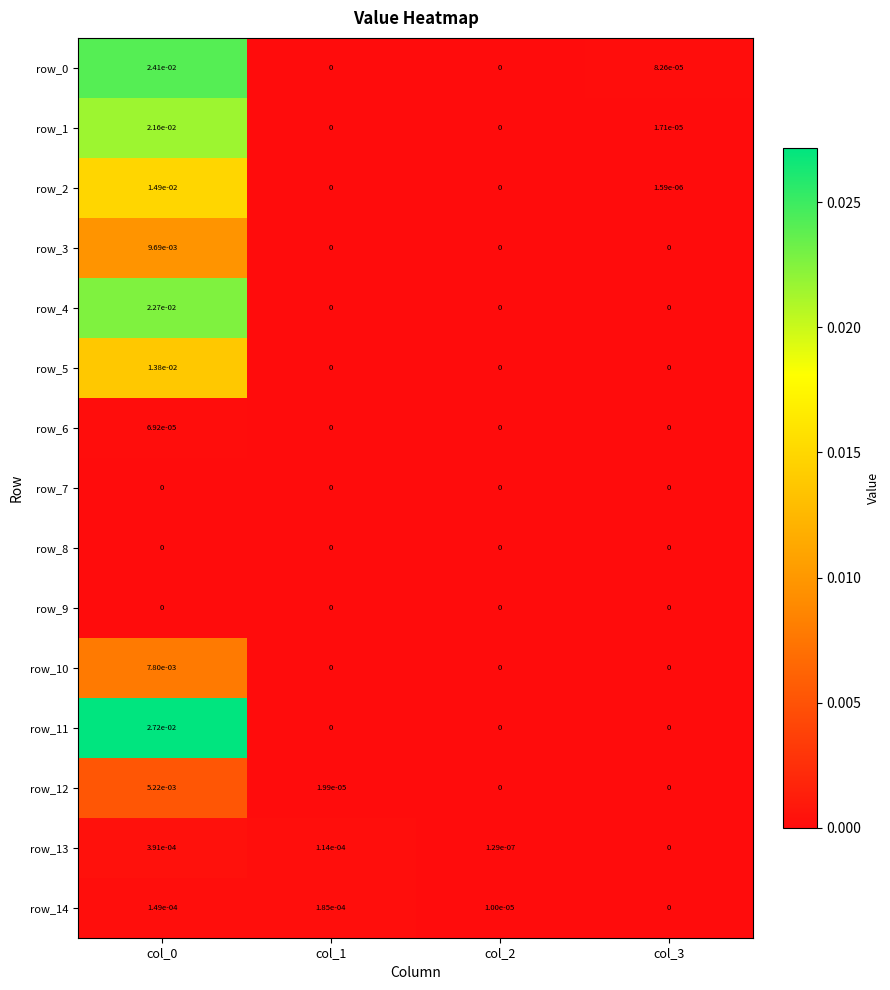

At how many categories does at least one series exceed 0?

4